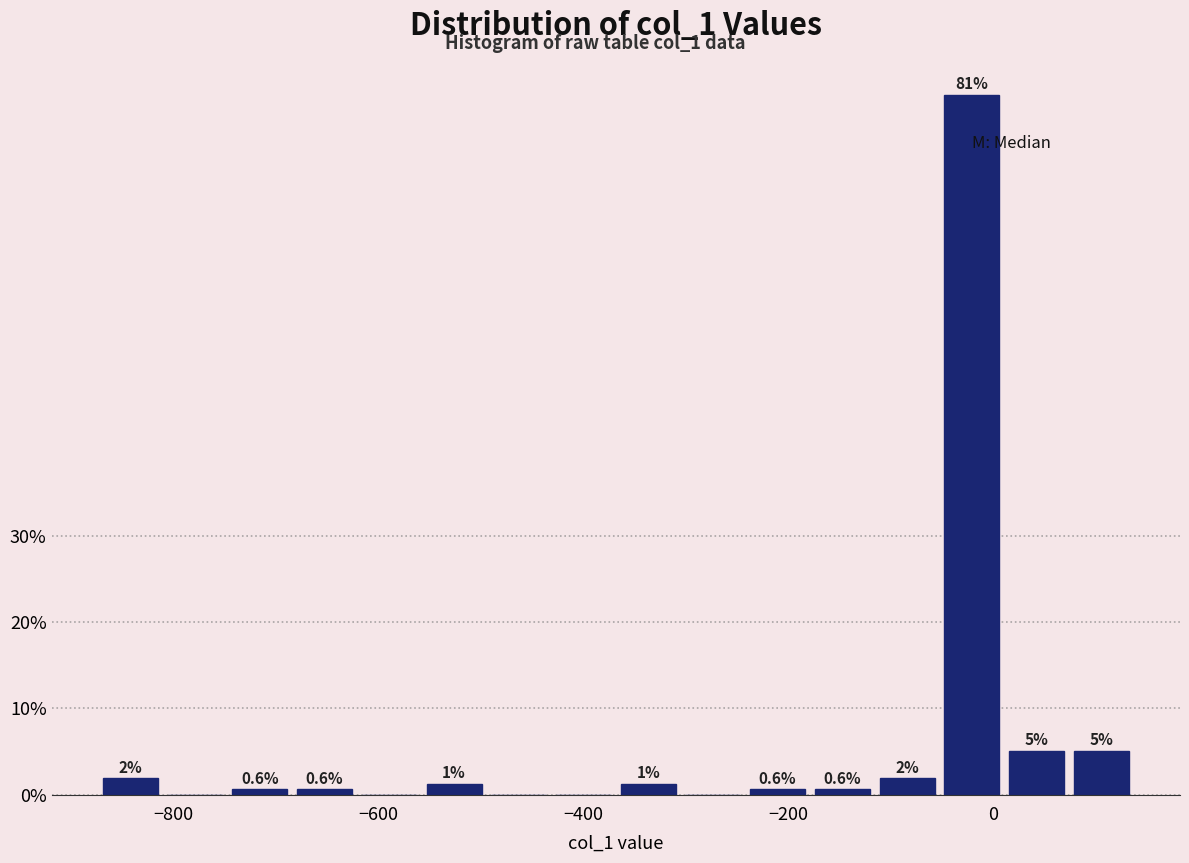

Read against the x-axis, roughly where is the centre of the tallest bar?

-20